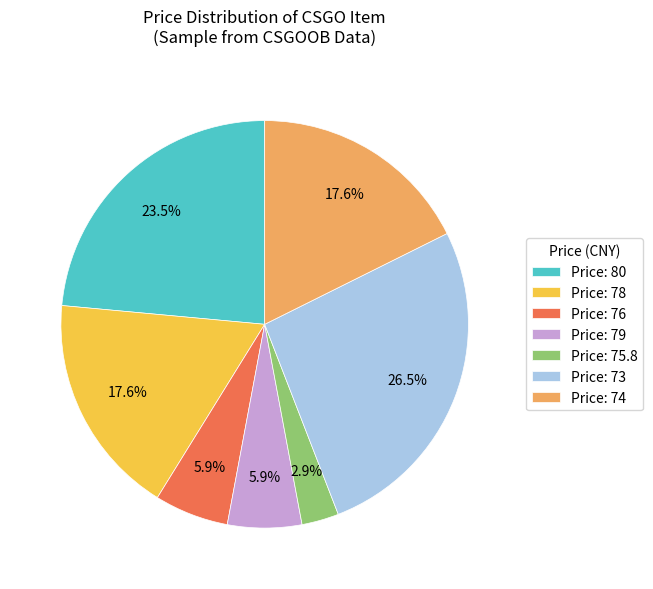

Which slice is the smallest?

Price: 75.8